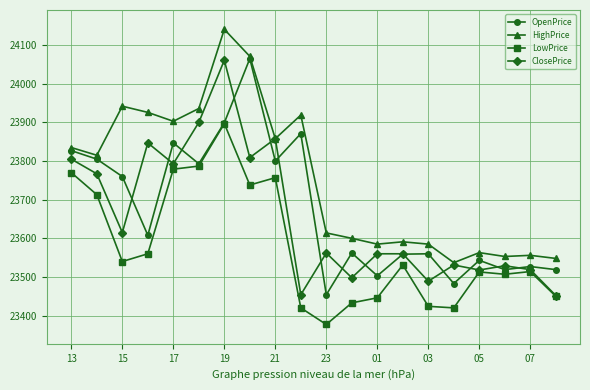

True or false: OpenPrice has more than 0 points higher than both neighbors.

True